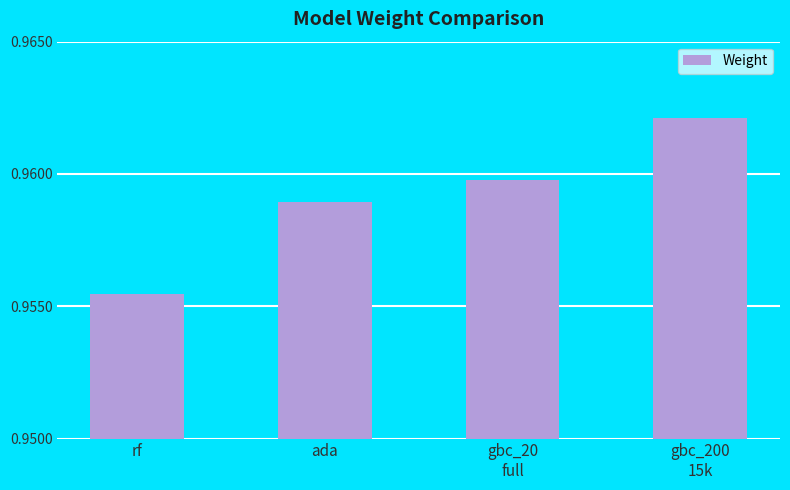

Rank the categories by value from lowest to highest.

rf, ada, gbc_20
full, gbc_200
15k